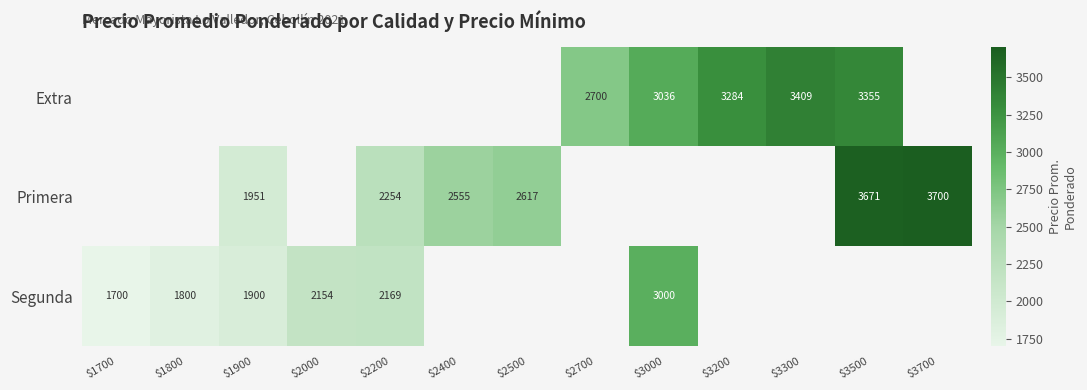

Which label corresponds to the largest value in the chart?

$3700